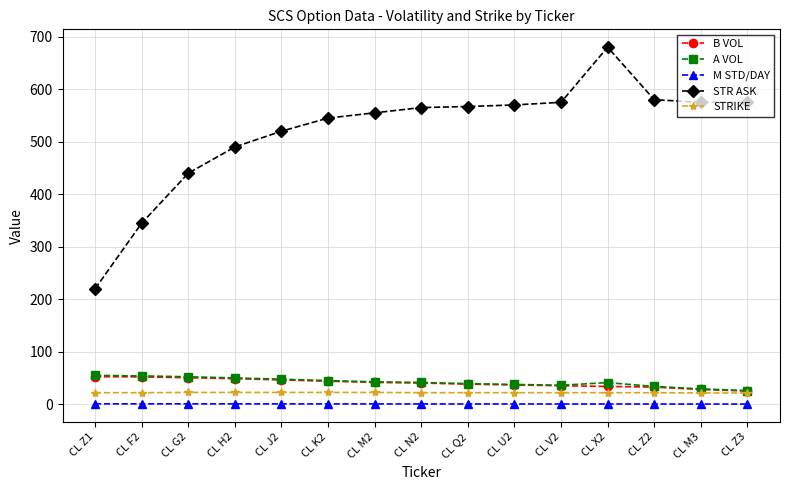

Which label corresponds to the largest value in the chart?

CL X2